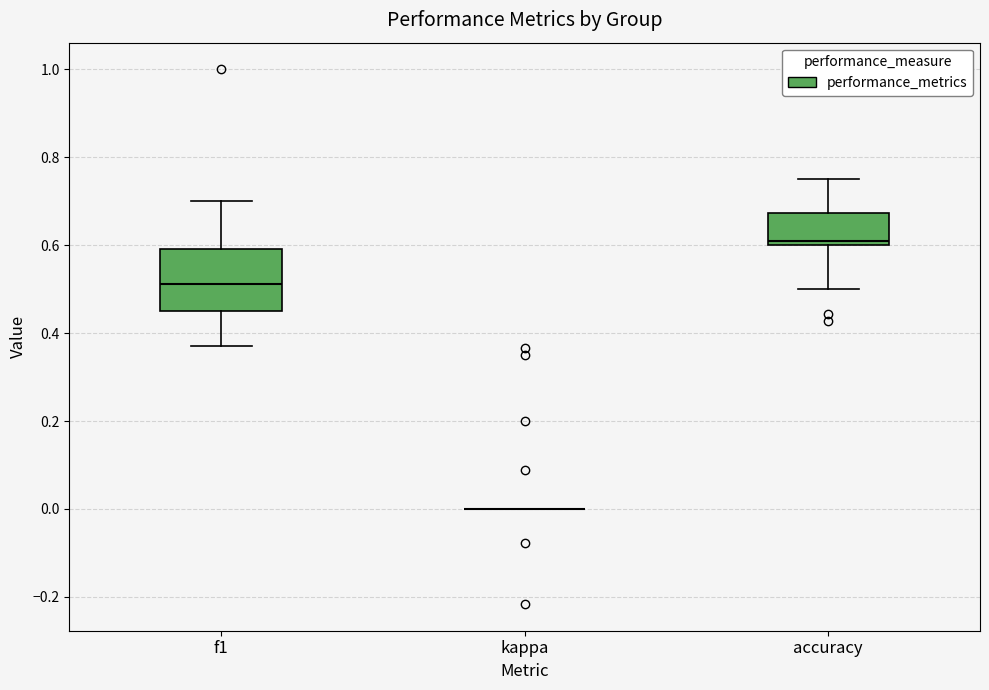

Reading left to right, read every box against the y-axis: the position of its median line, the range the box covers, and the ends of its whiskers. The values are not printed on the chart, so give them approximately, as read against the axis.

f1: median 0.52, box 0.46 to 0.60, whiskers 0.38 to 0.70
kappa: box collapsed to a line at 0.00, whiskers 0.00 to 0.00
accuracy: median 0.62, box 0.60 to 0.68, whiskers 0.50 to 0.76